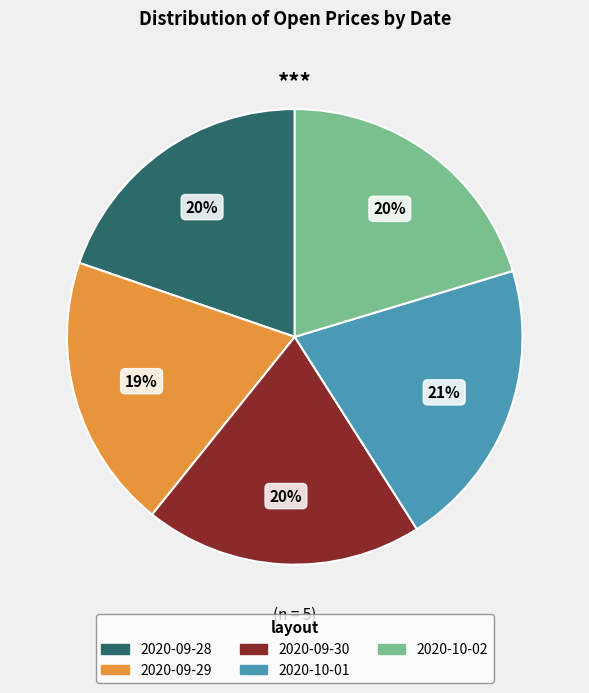

Count the number of slices in the pie.

5